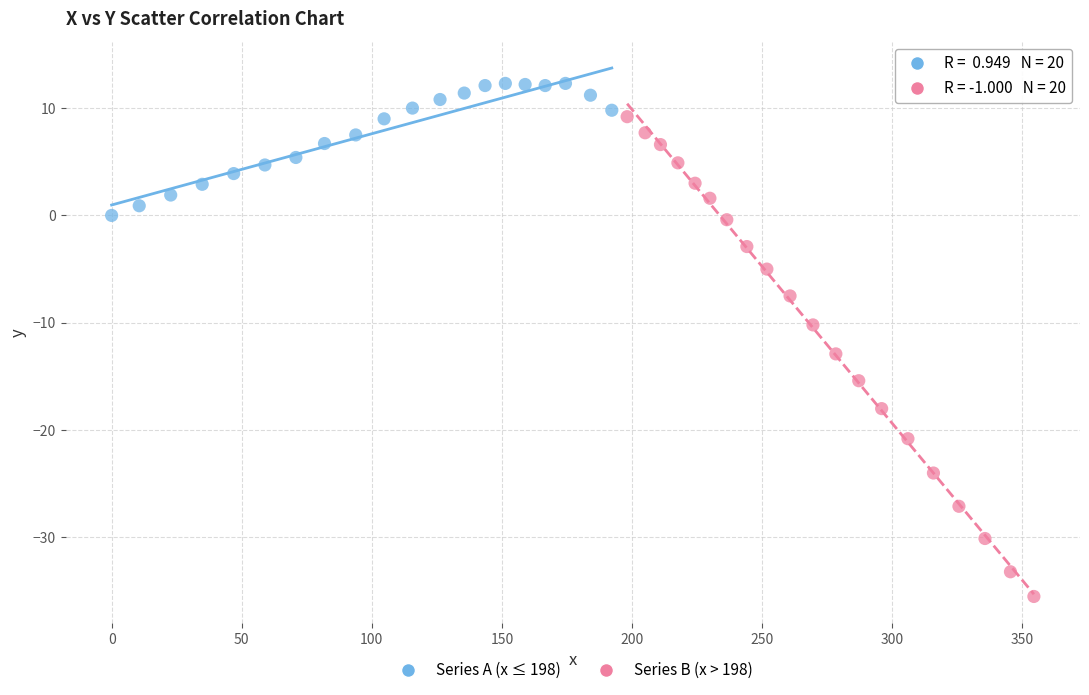

Which series contains the highest Y value?

Series A (x ≤ 198)